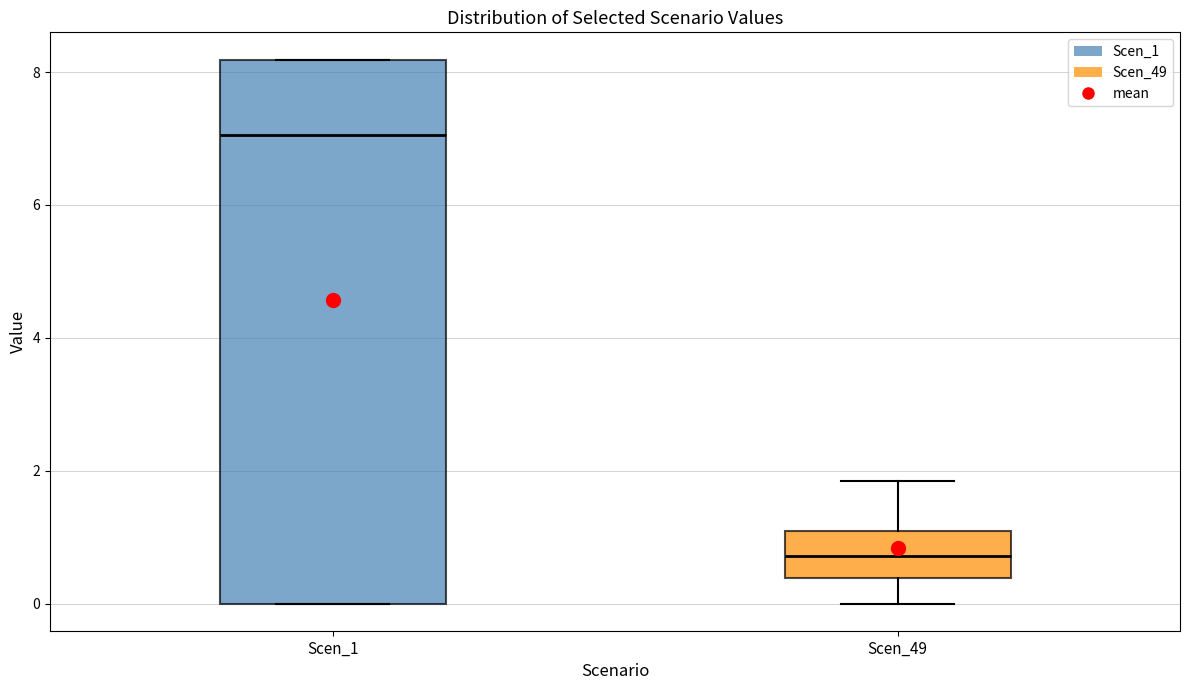

Reading left to right, read every box against the y-axis: the position of its median line, the range the box covers, and the ends of its whiskers. The values are not printed on the chart, so give them approximately, as read against the axis.

Scen_1: median 7.0, box 0.0 to 8.2, whiskers 0.0 to 8.2
Scen_49: median 0.8, box 0.4 to 1.0, whiskers 0.0 to 1.8